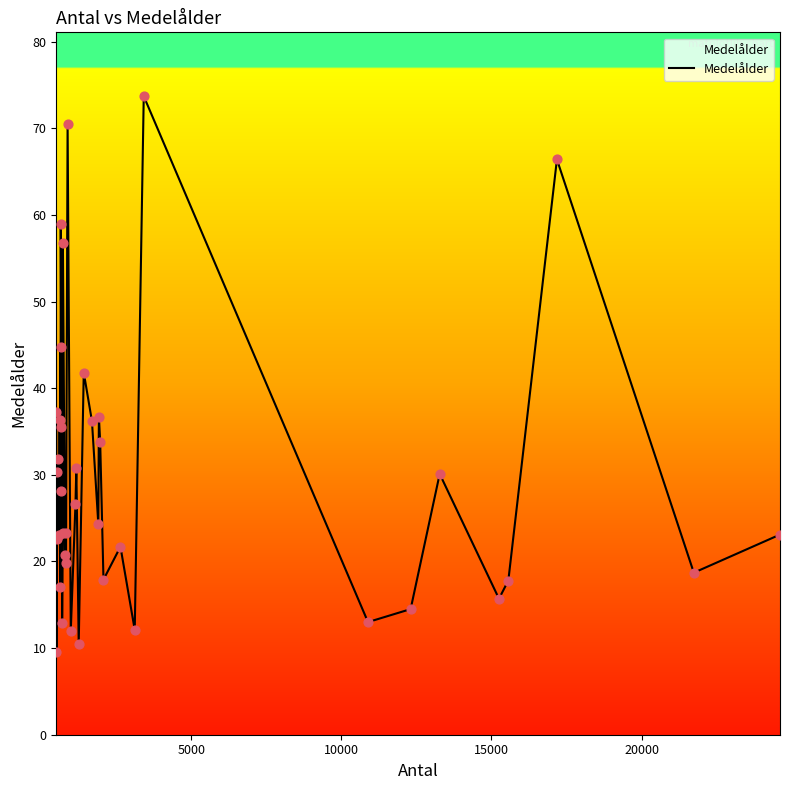

What is the greatest value displayed?

73.7